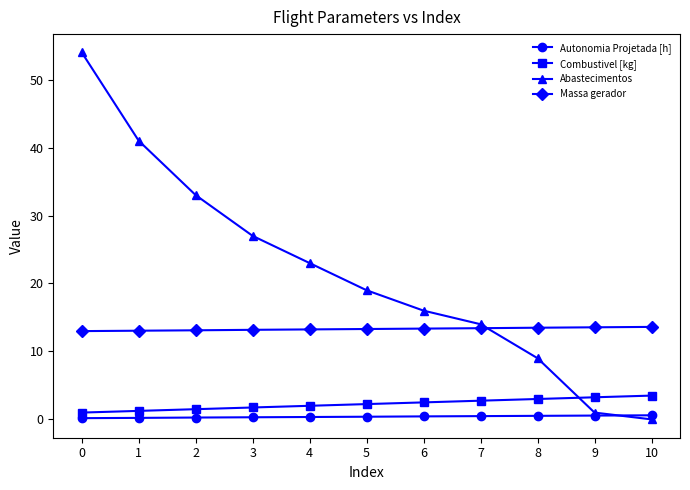

The Massa gerador series shows 13.4 at 6. True or false?

True